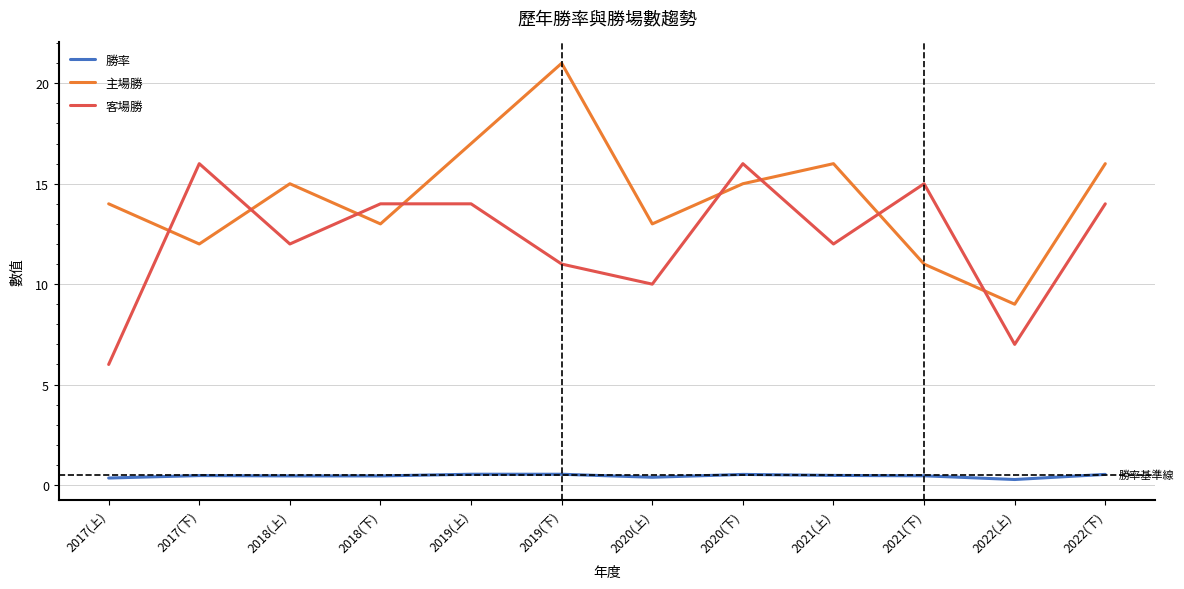

Is it true that 客場勝 equals 7.8 at 2021(下)?

False